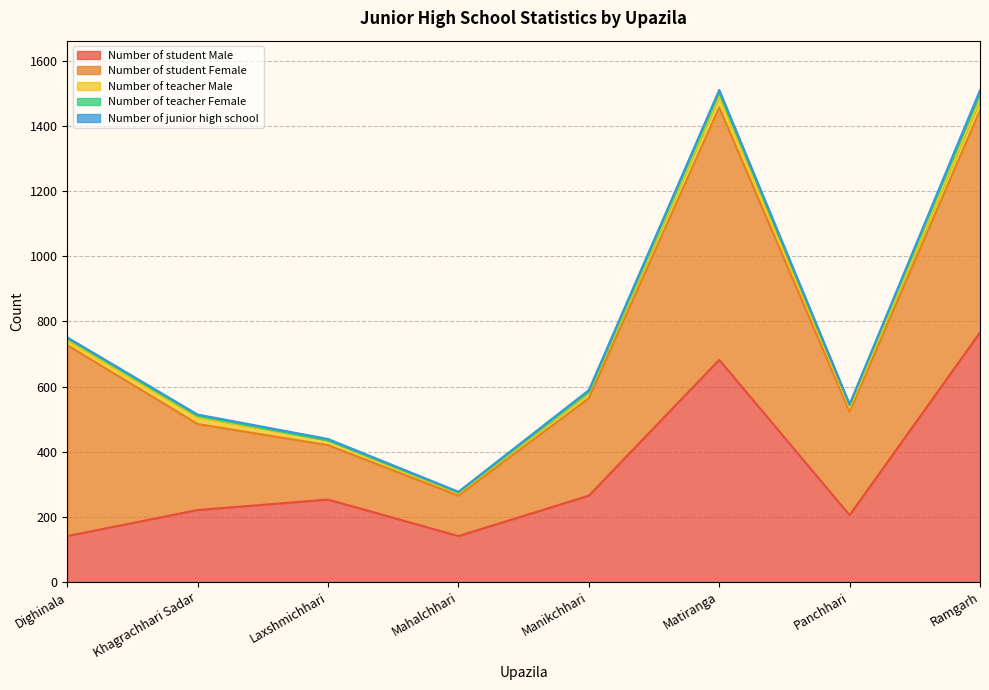

List the labels in order of Number of teacher Male value, largest first.

Matiranga, Ramgarh, Khagrachhari Sadar, Manikchhari, Dighinala, Laxshmichhari, Panchhari, Mahalchhari